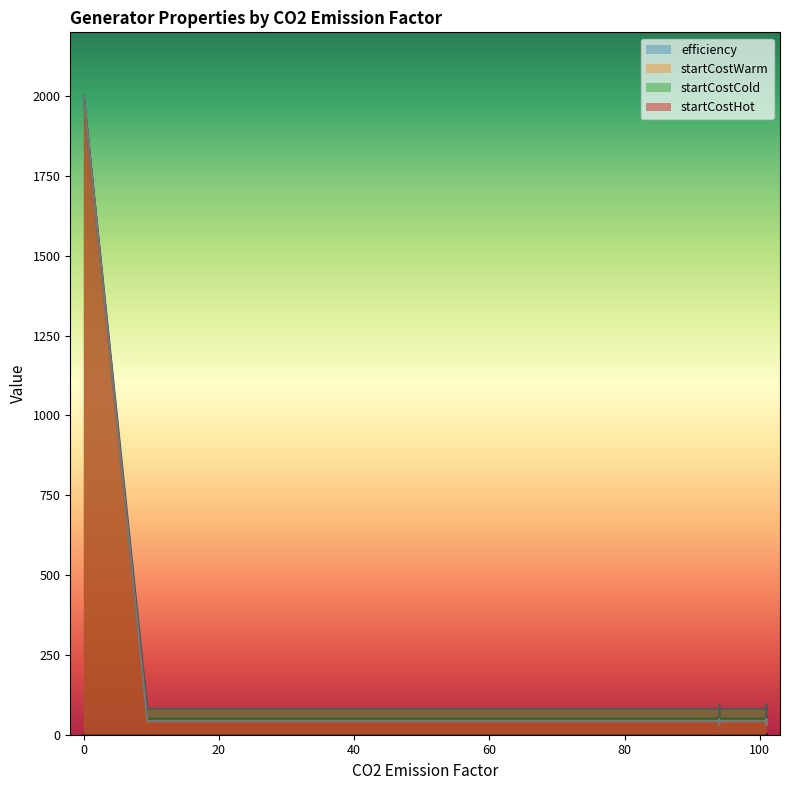

True or false: startCostHot has a value of 2000.0 at 0.

True